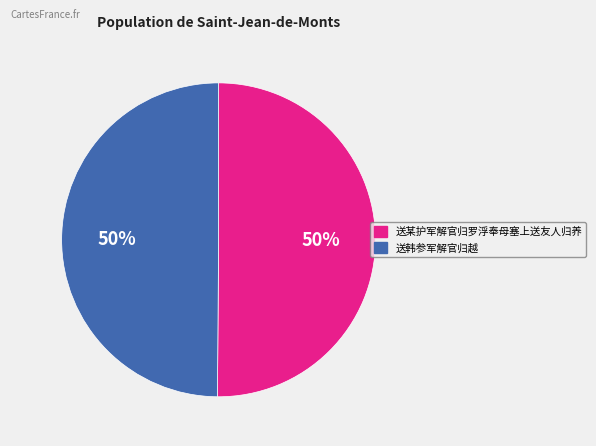

What percentage is the 送韩参军解官归越 slice, to the nearest percent?

50%